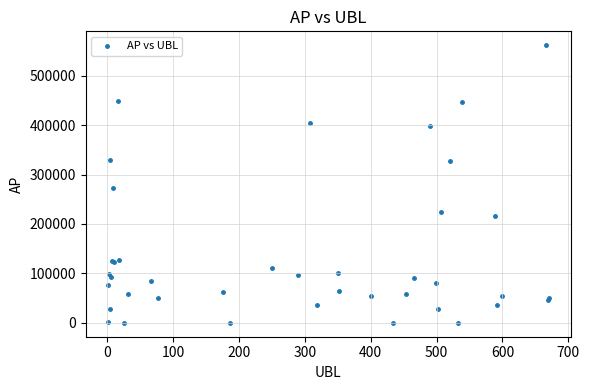

What Y value in the scatter plot is closest to 280833?

273556